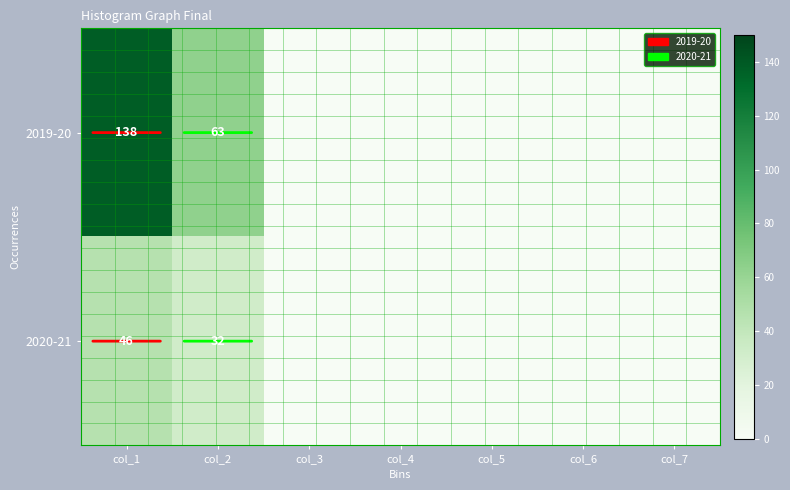

Is it true that 2019-20 equals 181 at col_1?

False